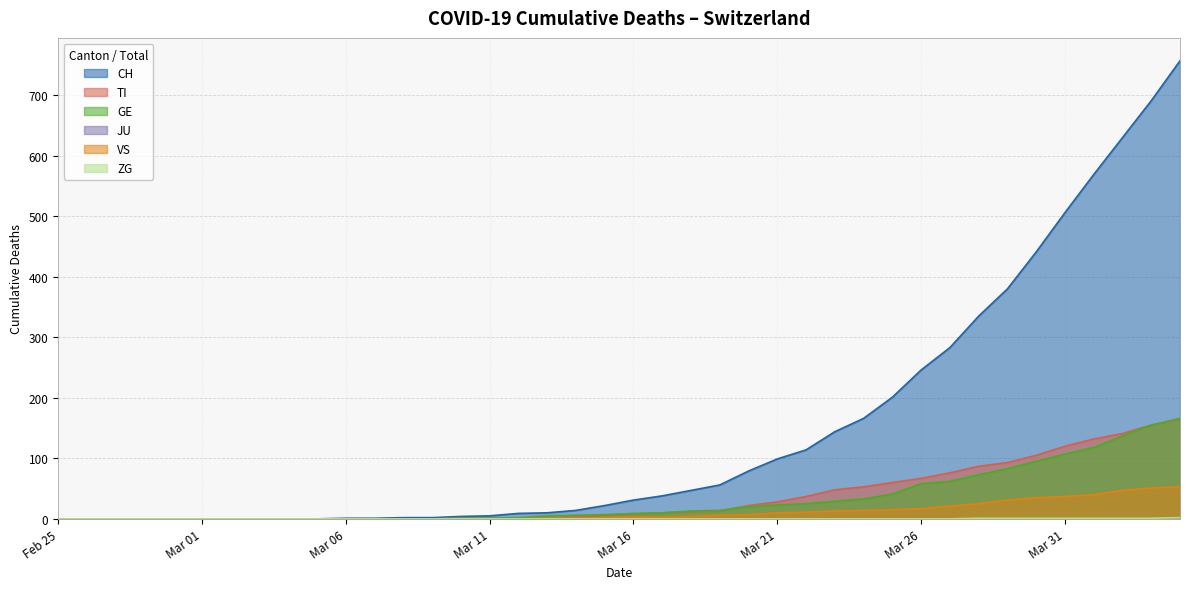

Which series has the largest range (max minus min)?

CH